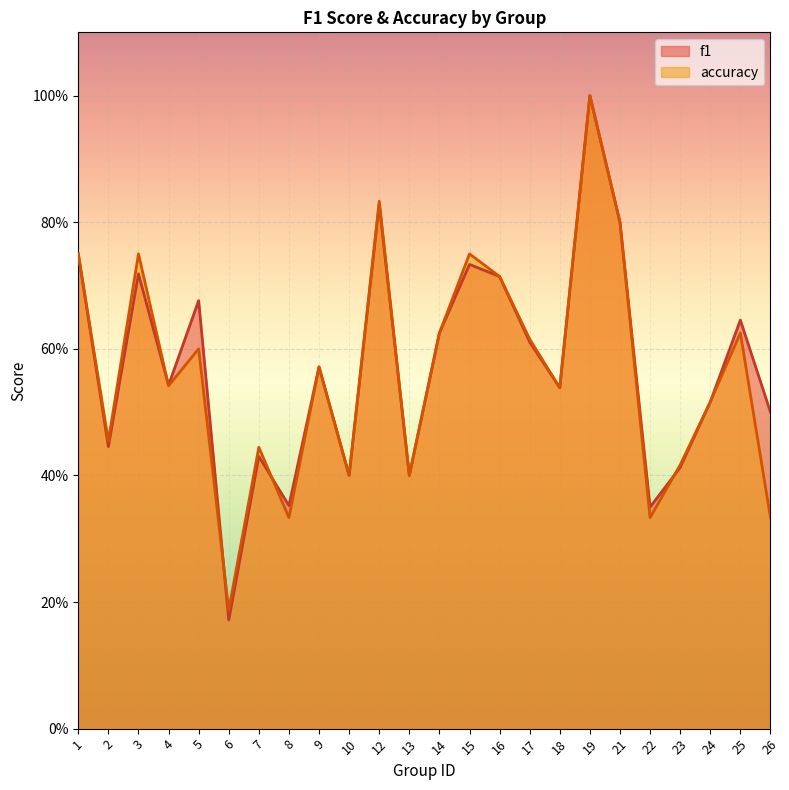

How many times do f1 and accuracy cross each other?

4